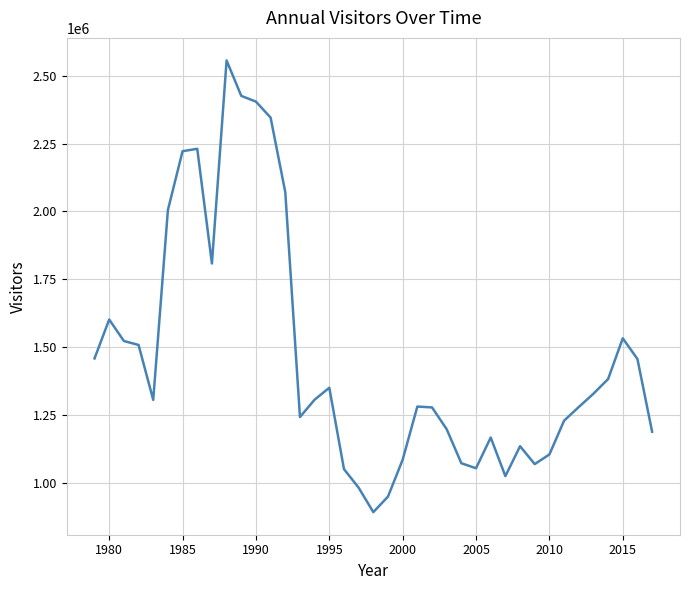

What is the difference between the maximum and minimum values?

1662820